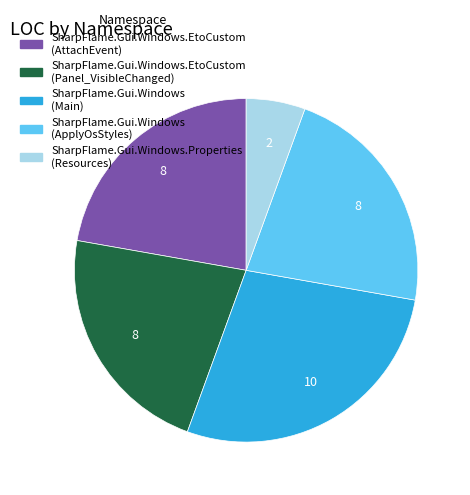

The SharpFlame.Gui.Windows.EtoCustom (AttachEvent) slice represents 22% of the pie. True or false?

True